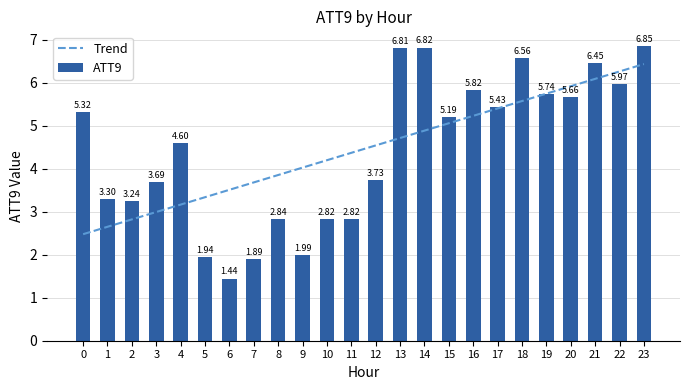

The value at 19 is 4.0. True or false?

False